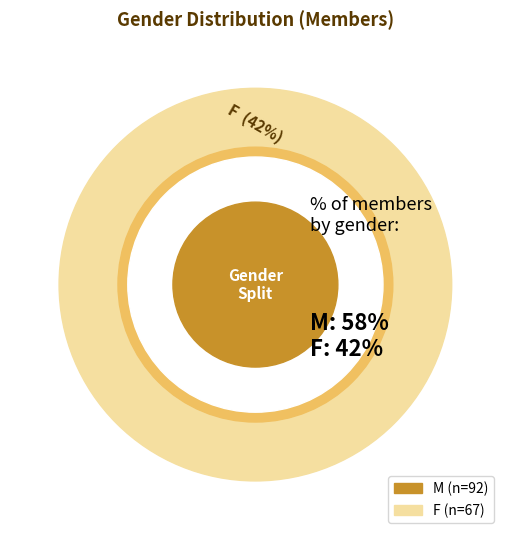

To the nearest percent, what is the difference between the F and M slice percentages?

16%